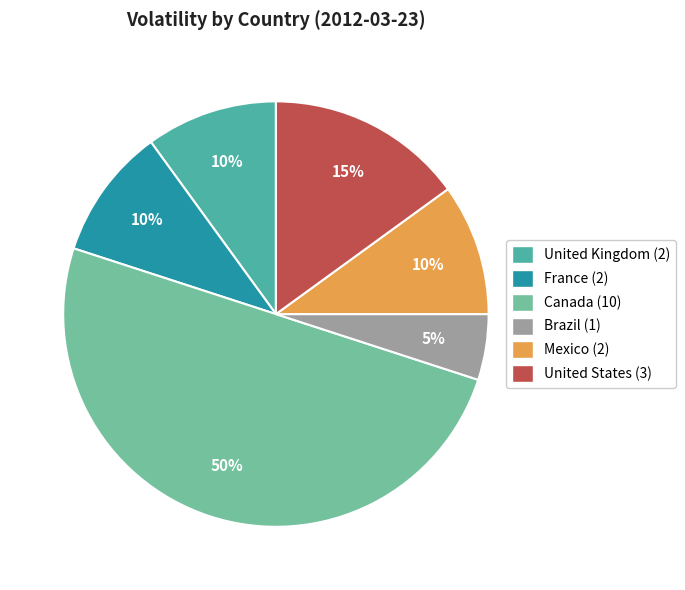

True or false: United States accounts for 1% of the total.

False